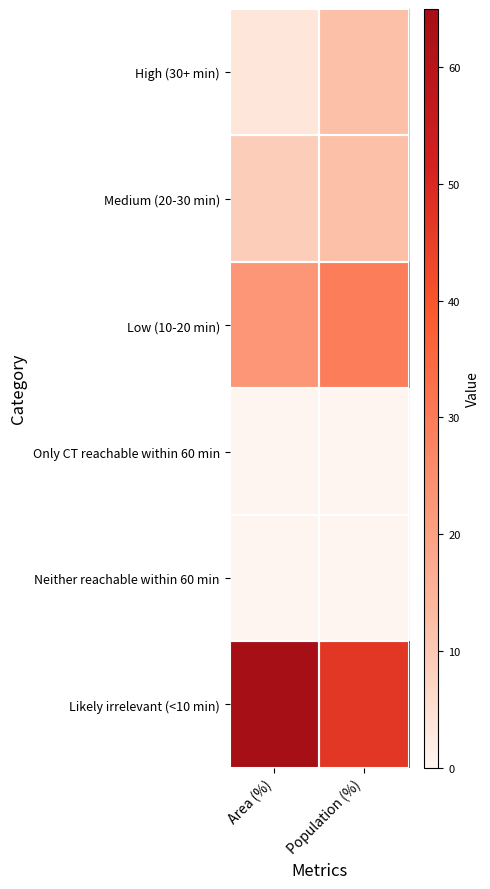

Which series has the largest range (max minus min)?

Likely irrelevant (<10 min)